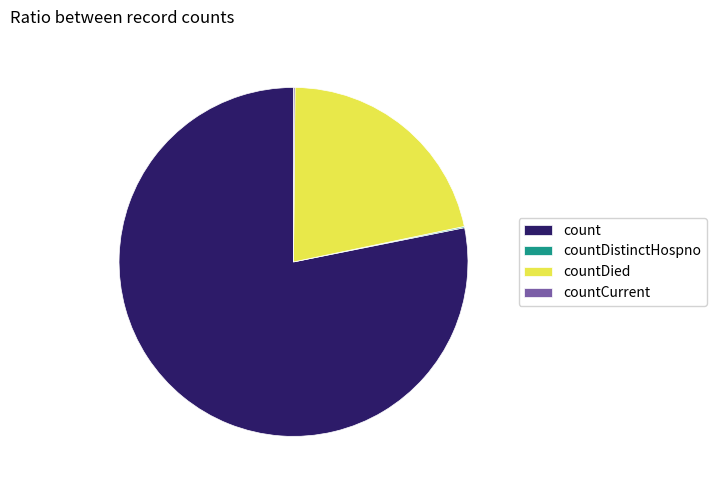

Which category has the biggest portion of the pie?

count